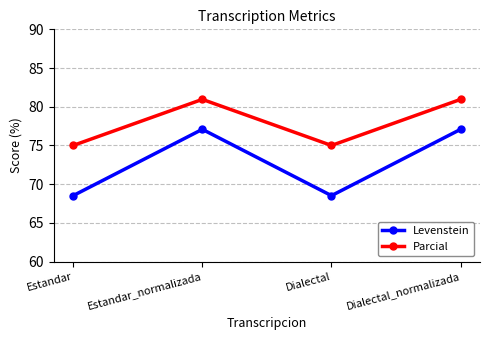

Is the value of Parcial at Estandar greater than the value of Levenstein at Dialectal_normalizada?

No